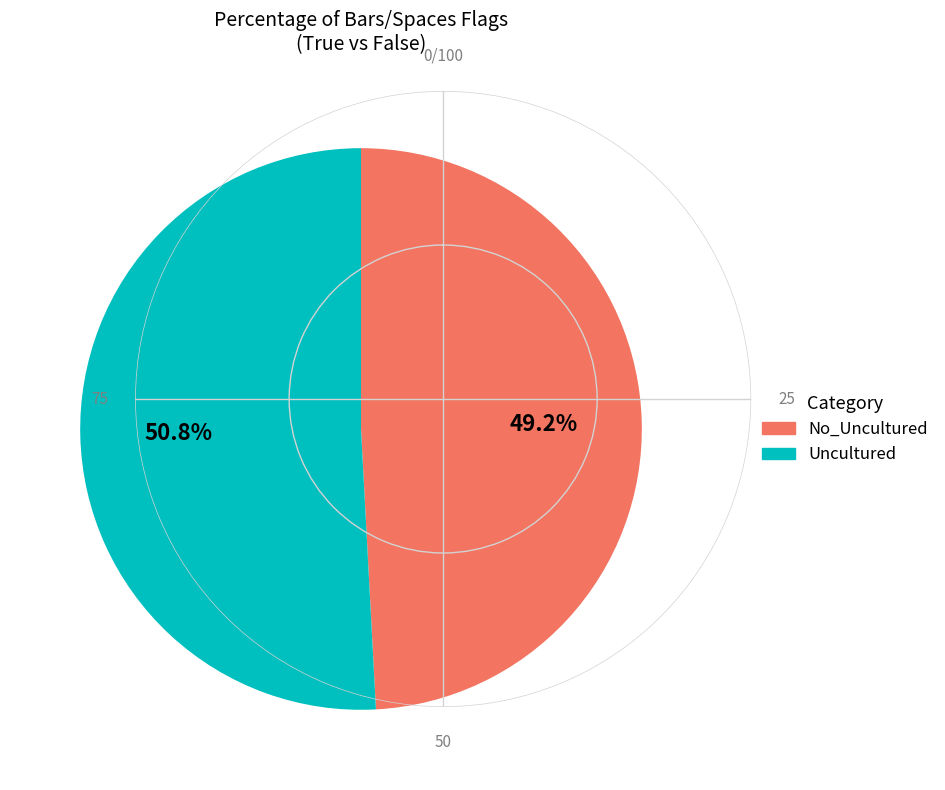

Does any single category account for the majority?

Yes